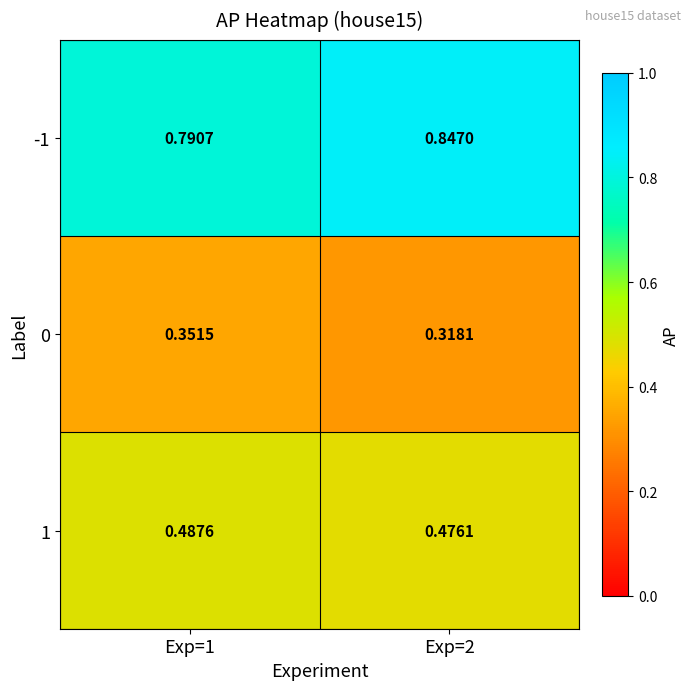

Which series has the widest spread of values?

-1